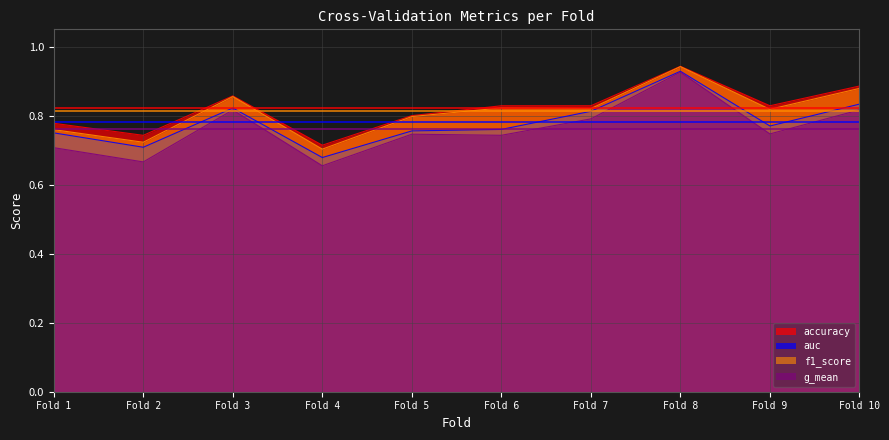

The auc series shows 1.2 at Fold 5. True or false?

False